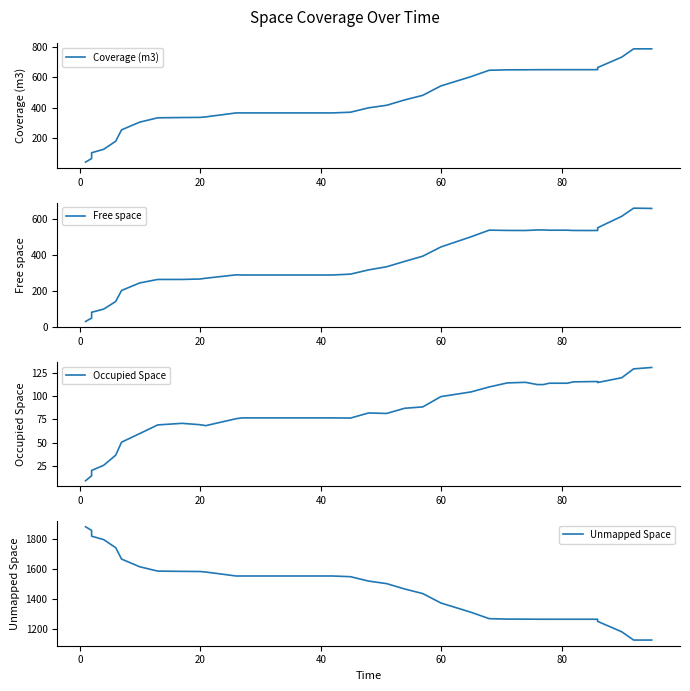

What is the sum of all Free space values?

14957.3